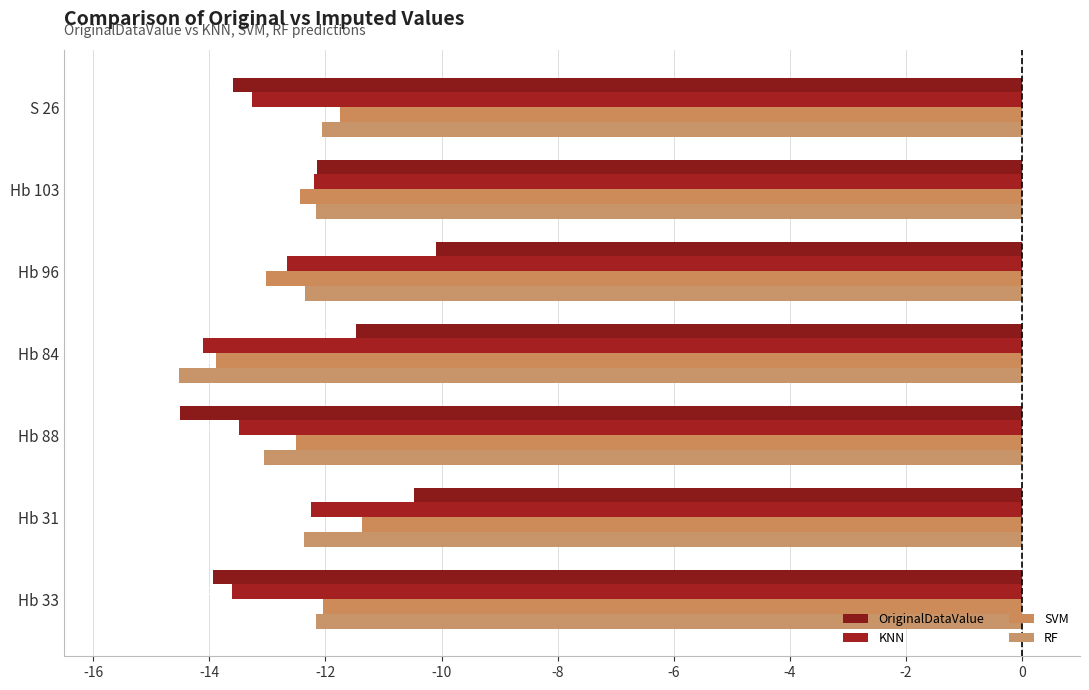

What is the highest value of the SVM series?

-11.4